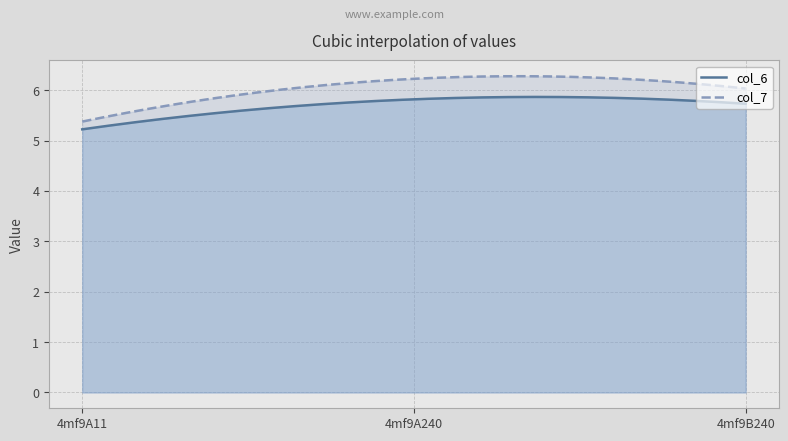

What are all the series names shown in the legend?

col_6, col_7